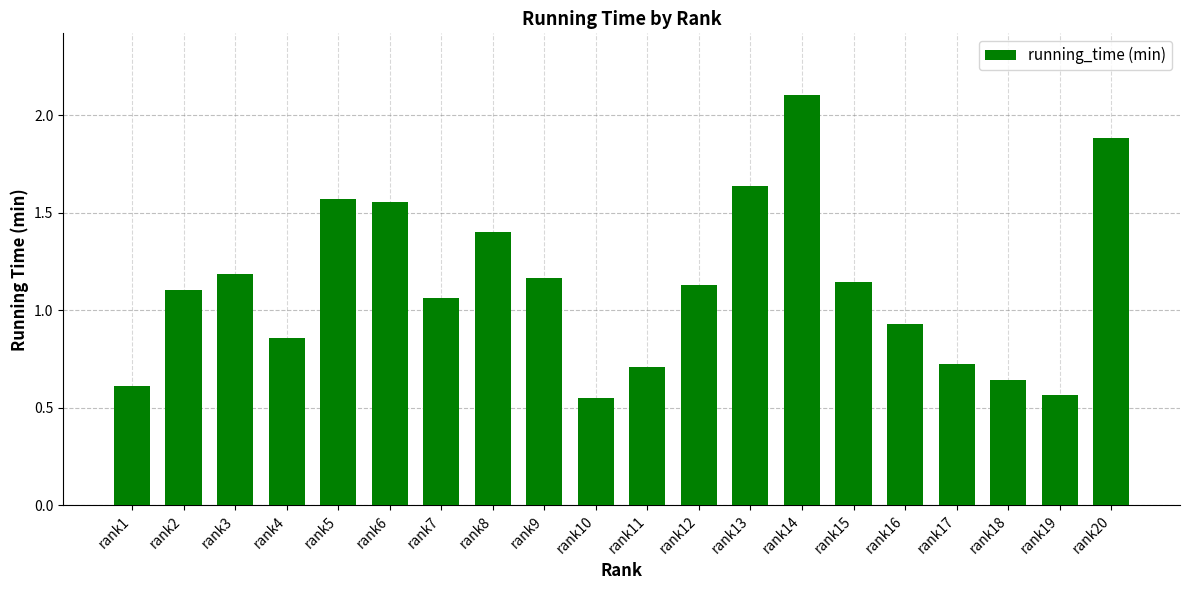

How many bars are there in total?

20